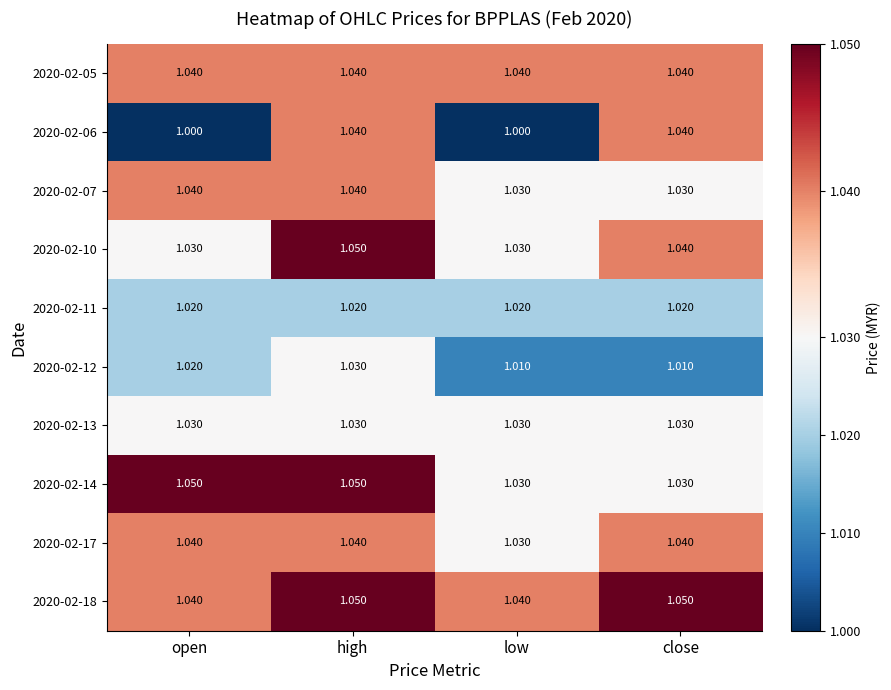

Which series has the widest spread of values?

2020-02-06